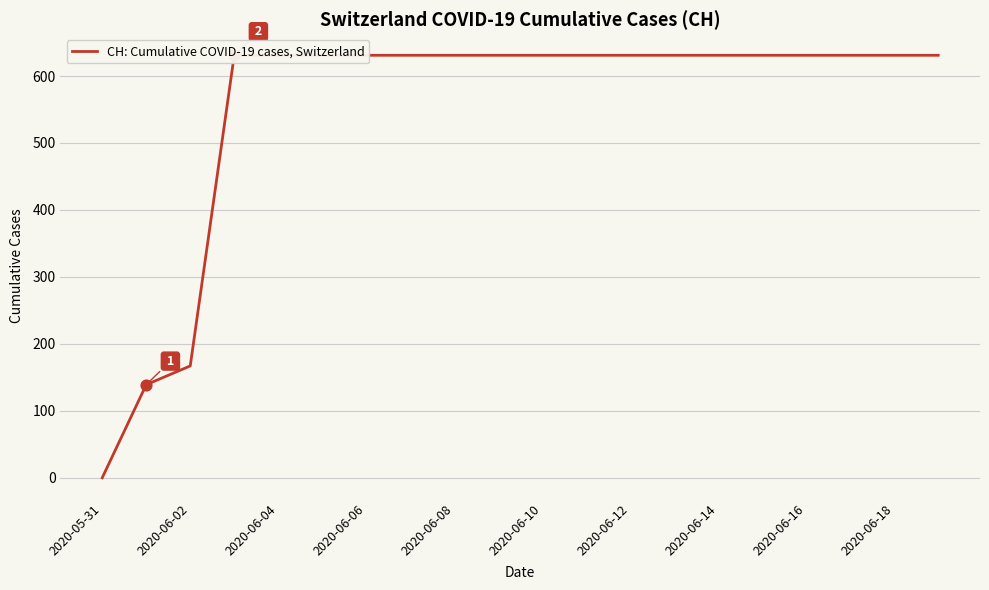

Between 13 and 16, which is larger?

13